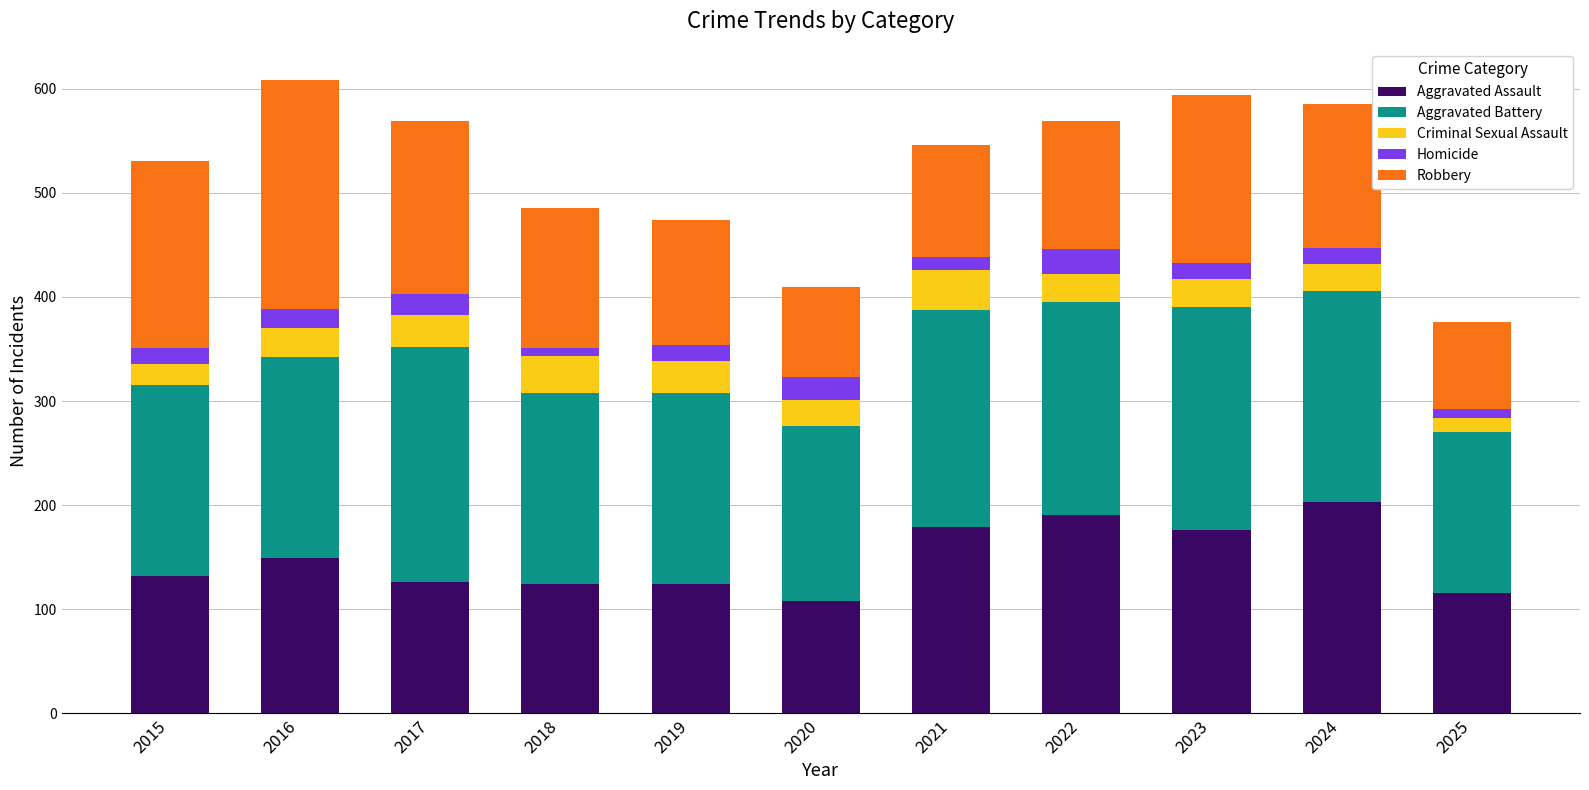

The Aggravated Assault series shows 132 at 2015. True or false?

True